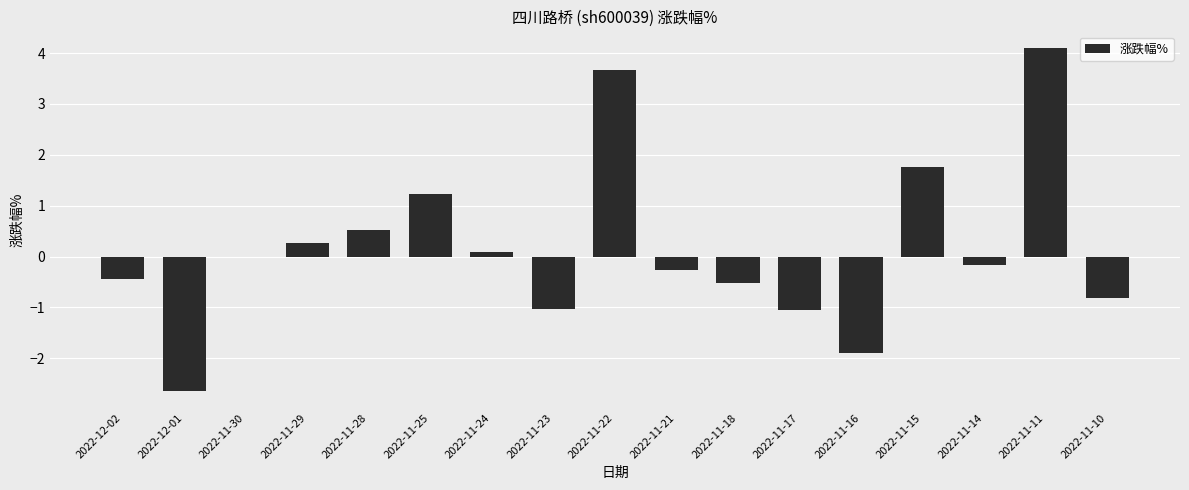

What is the average value?

0.2